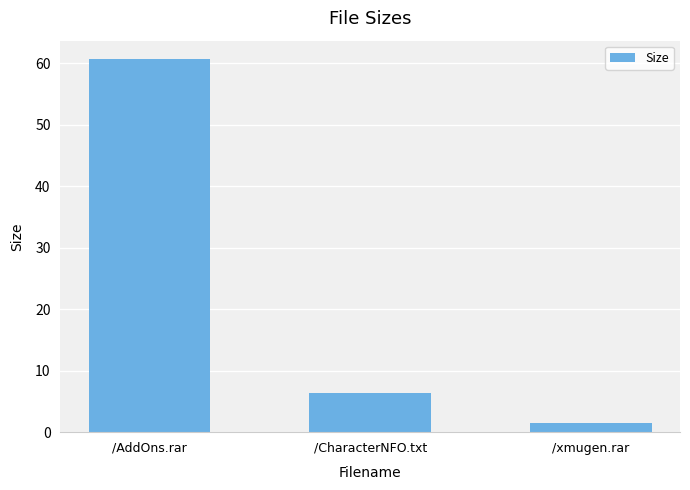

What position from the right is /xmugen.rar?

1